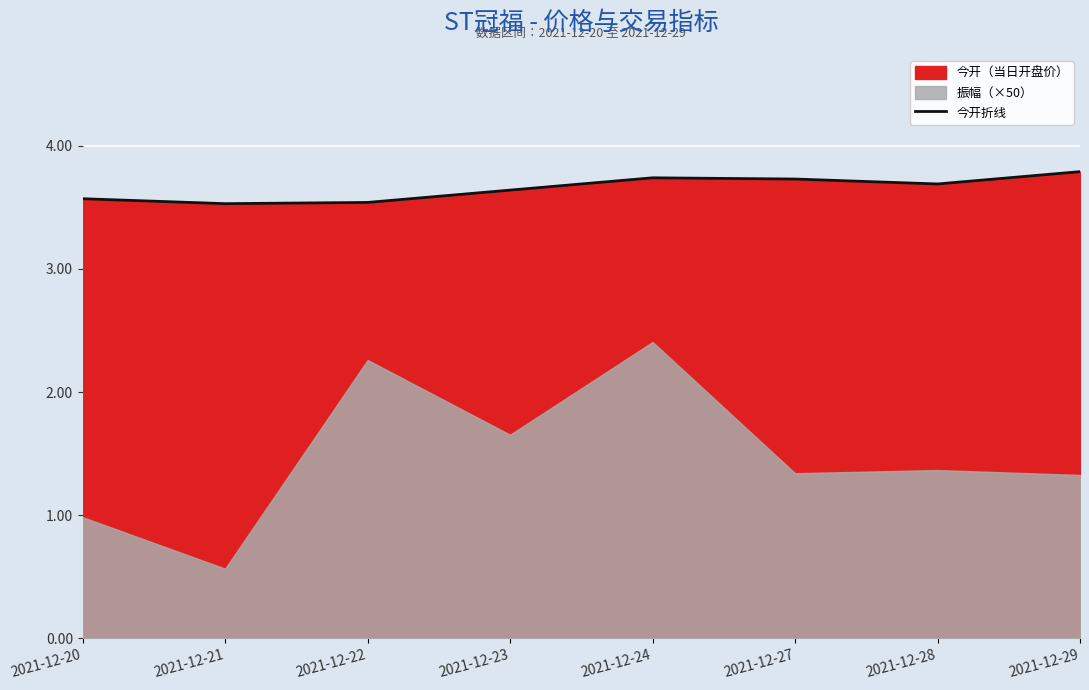

Which category has the highest value across all series?

2021-12-29